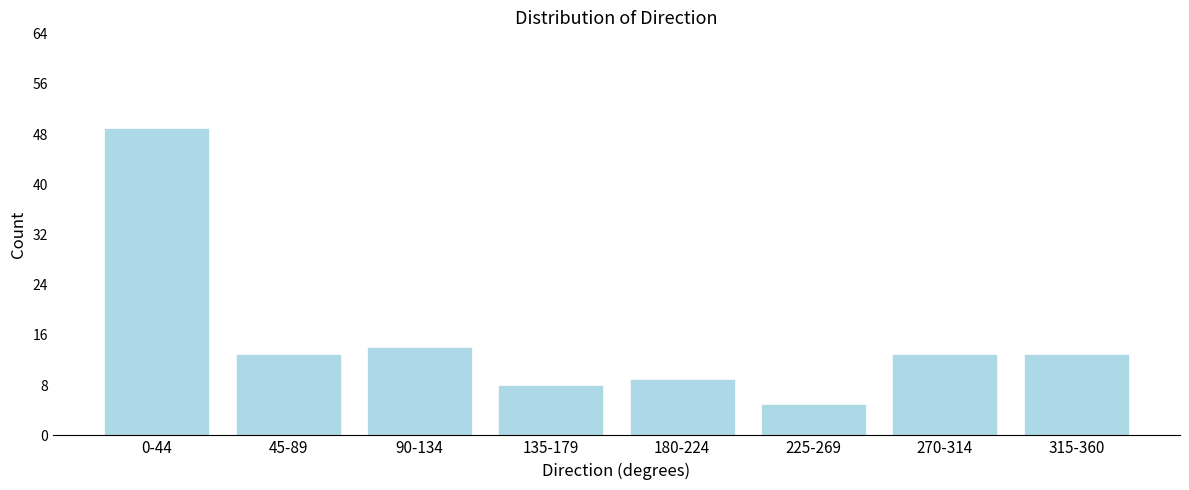

Reading left to right, transcribe all the data shown in this chart.

0-44=49	45-89=13	90-134=14	135-179=8	180-224=9	225-269=5	270-314=13	315-360=13